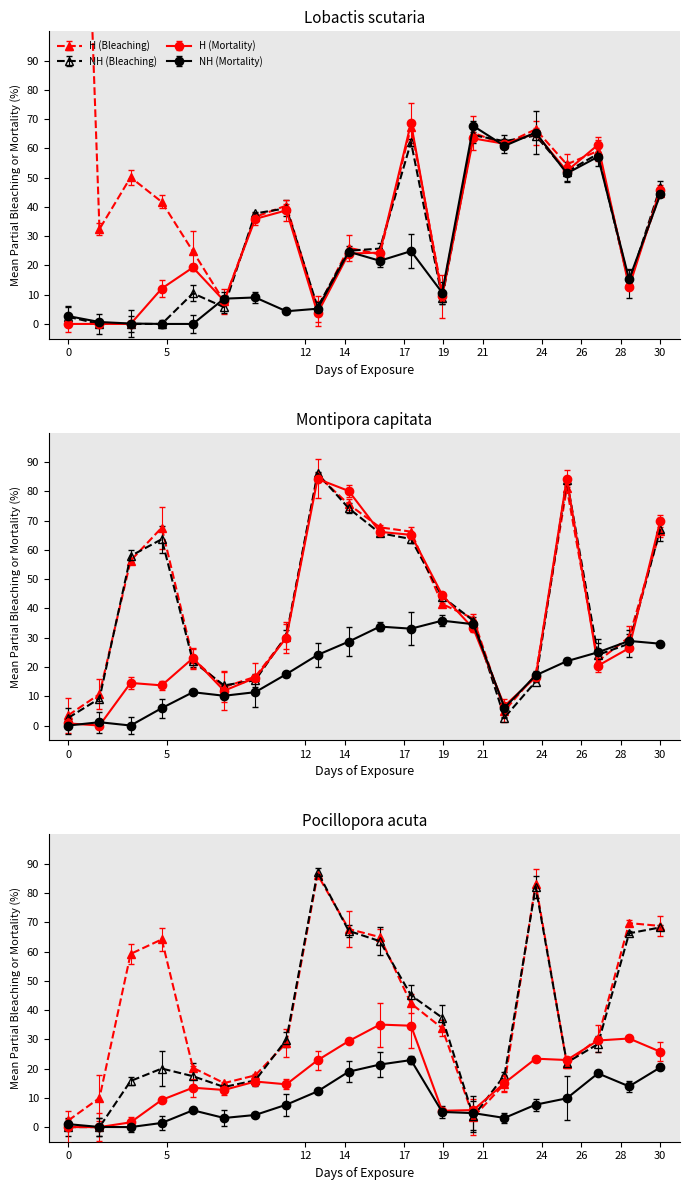

Which series has the widest spread of values?

H (Bleaching)